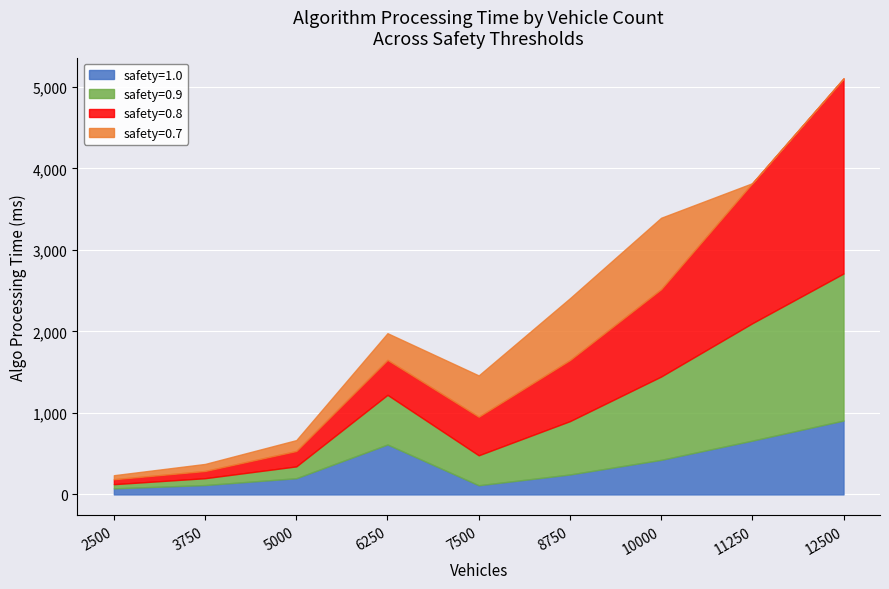

After their last crossing, which series has the higher values: safety=1.0 or safety=0.7?

safety=1.0